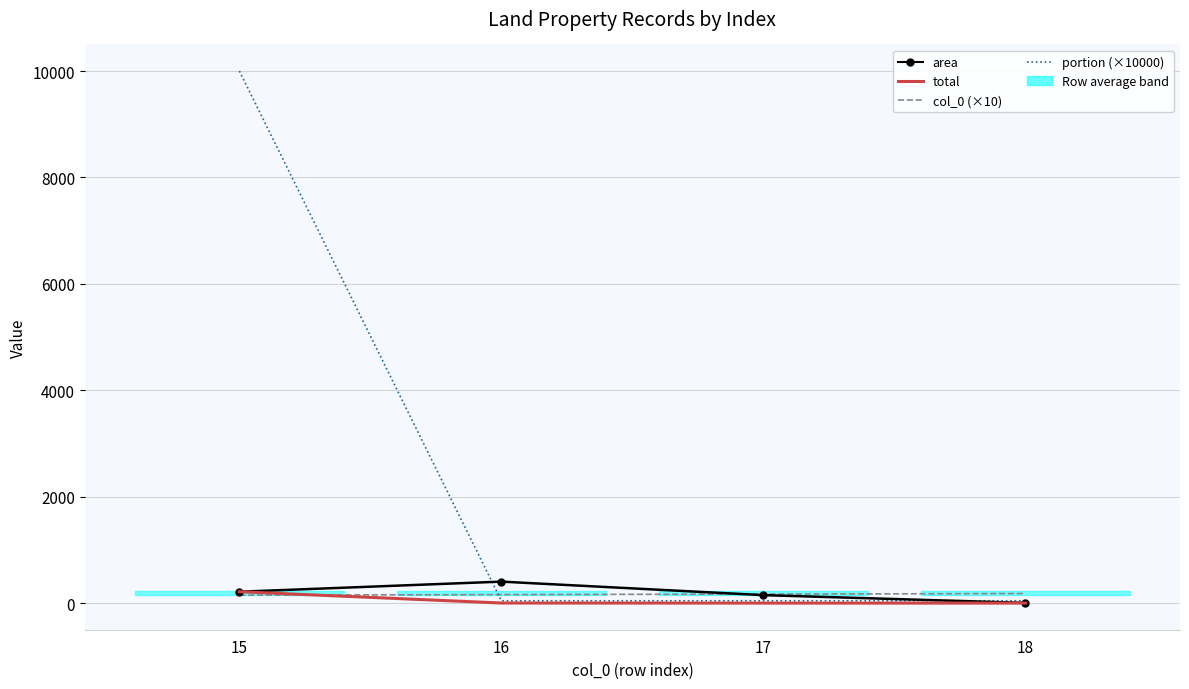

What is the value of the area point at the 3rd from the left?

150.0